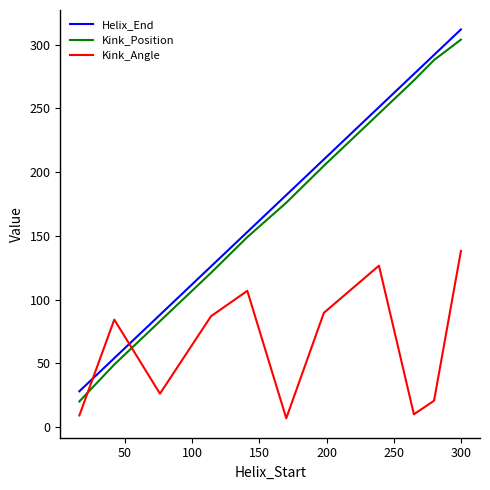

What is the difference between the maximum and minimum values in the Helix_End series?

284.0